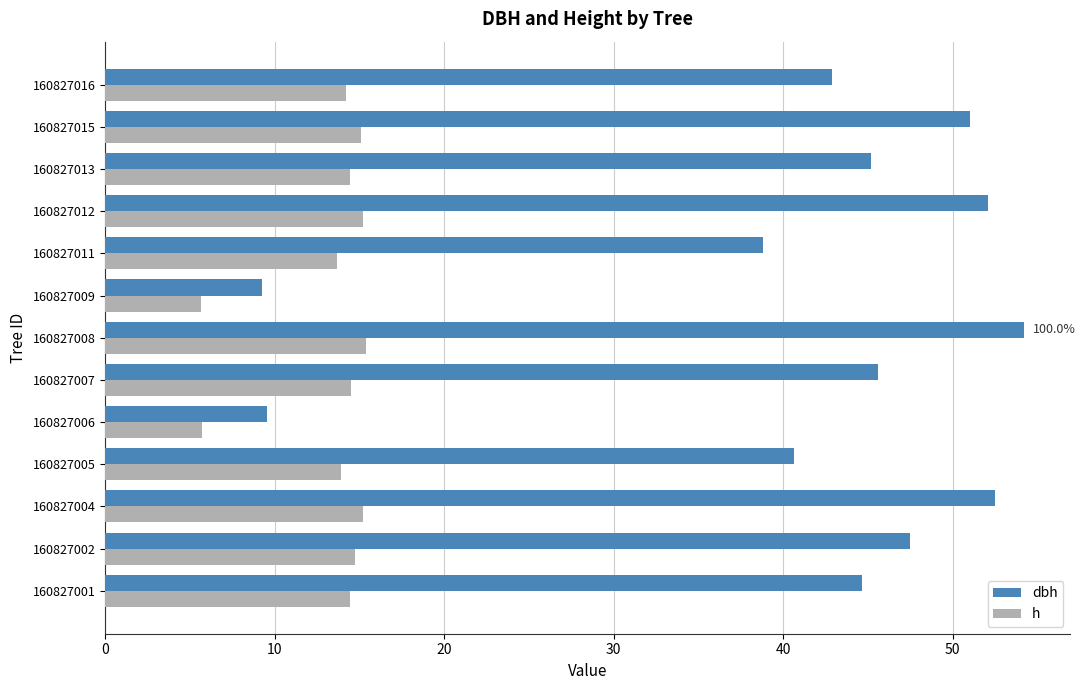

What is the difference between the highest and lowest values at 160827005?

26.7